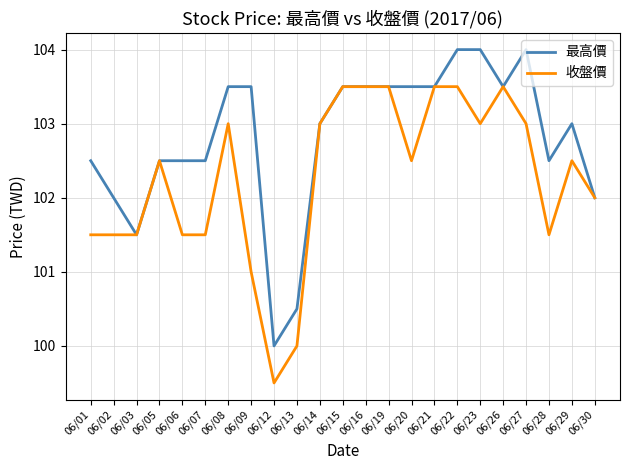

Which category has the lowest value in the 最高價 series?

06/12